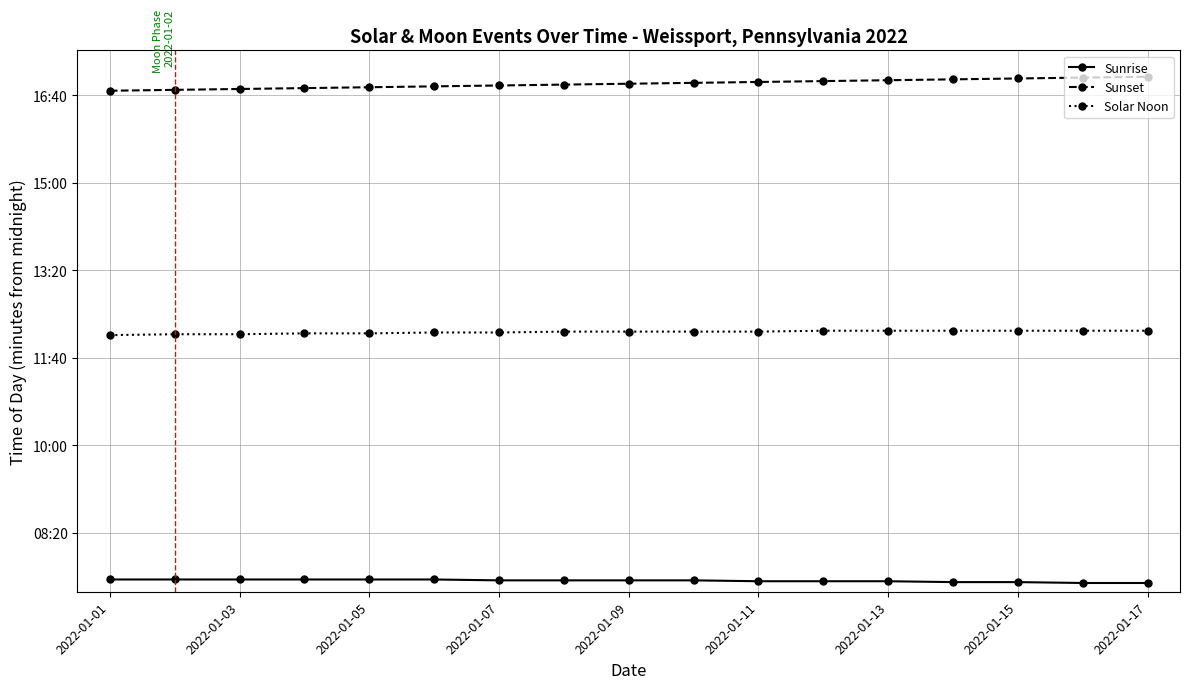

True or false: Sunrise and Solar Noon cross at least once.

False